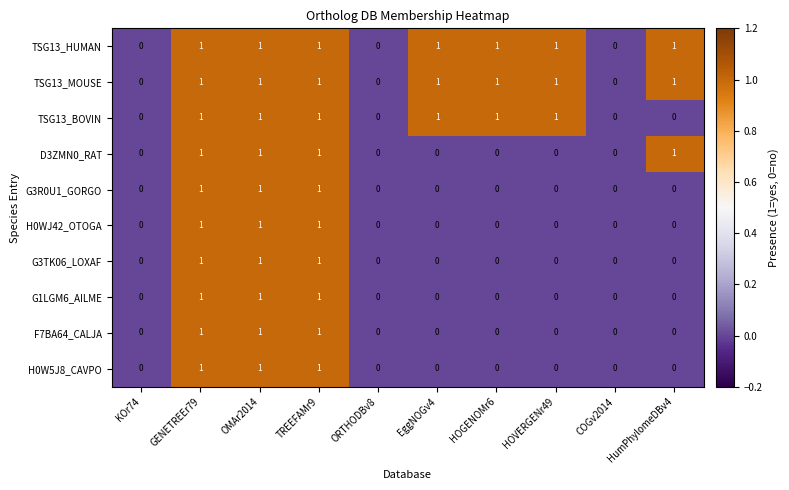

The value of G3TK06_LOXAF at EggNOGv4 is 0. True or false?

True